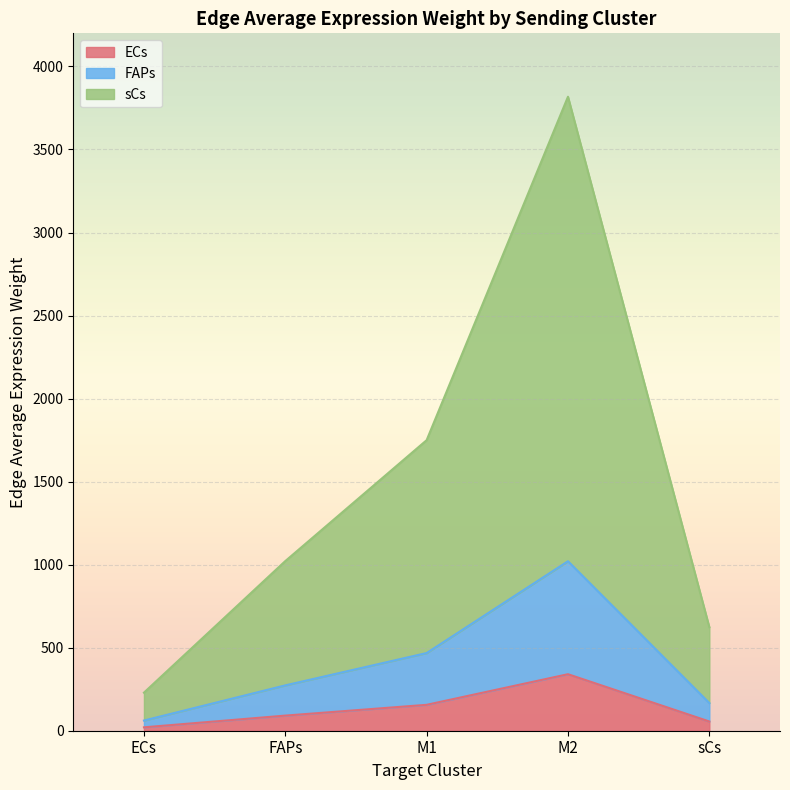

Is it true that FAPs equals 39.4 at FAPs?

False